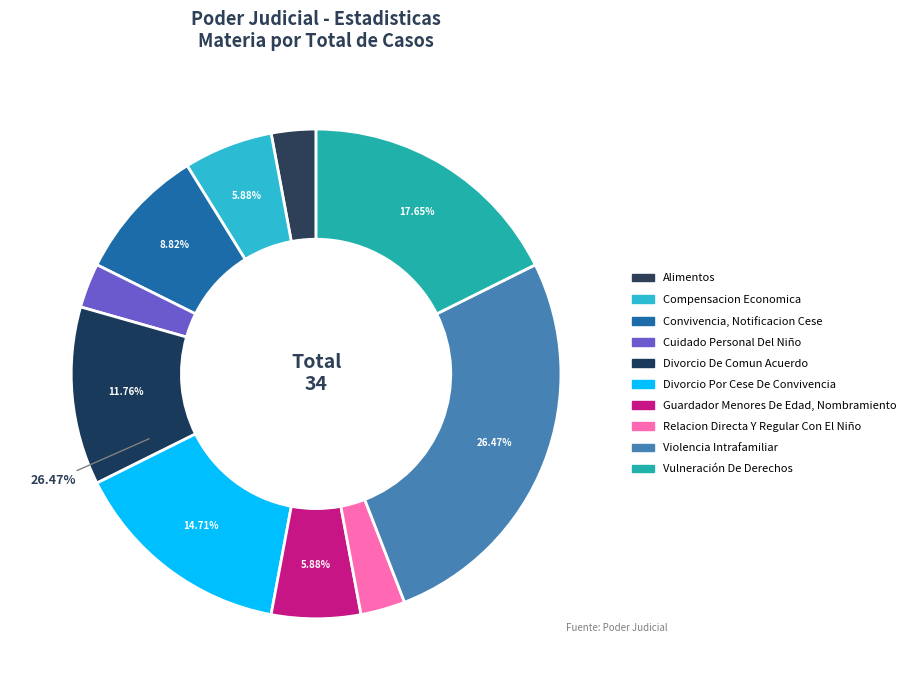

To the nearest percent, what is the combined percentage of Guardador Menores De Edad, Nombramiento and Convivencia, Notificacion Cese?

15%